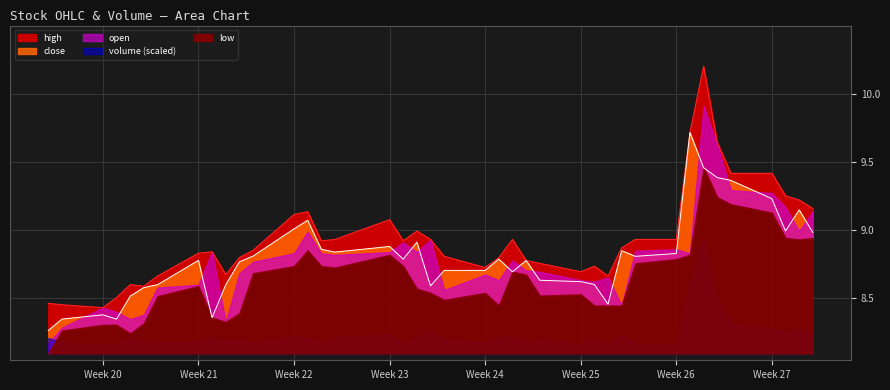

In close, how many points are higher than both neighbors (excluding endpoints)?

10